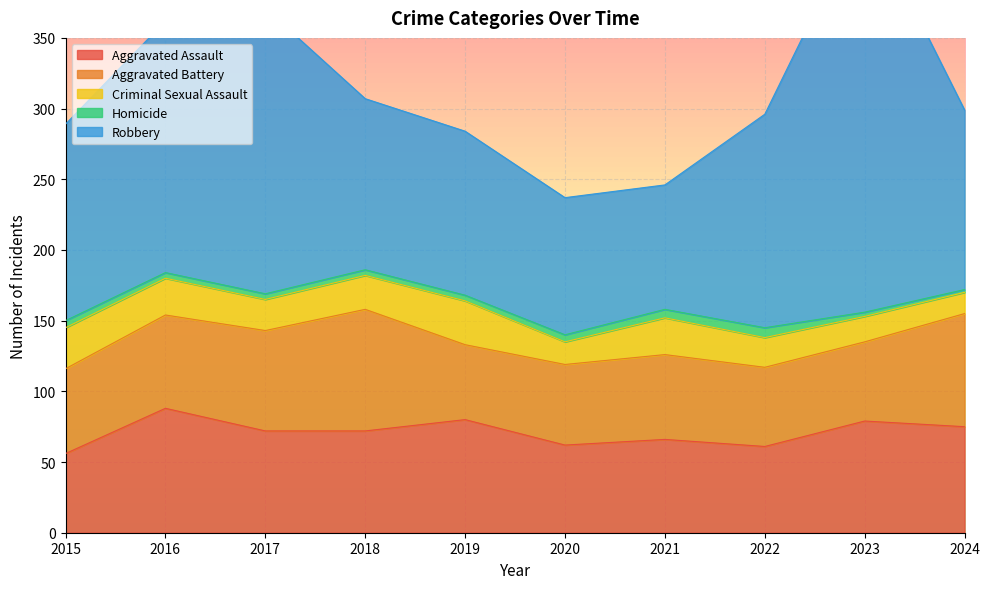

At 2017, list the series in order from smallest to largest.

Homicide, Criminal Sexual Assault, Aggravated Battery, Aggravated Assault, Robbery